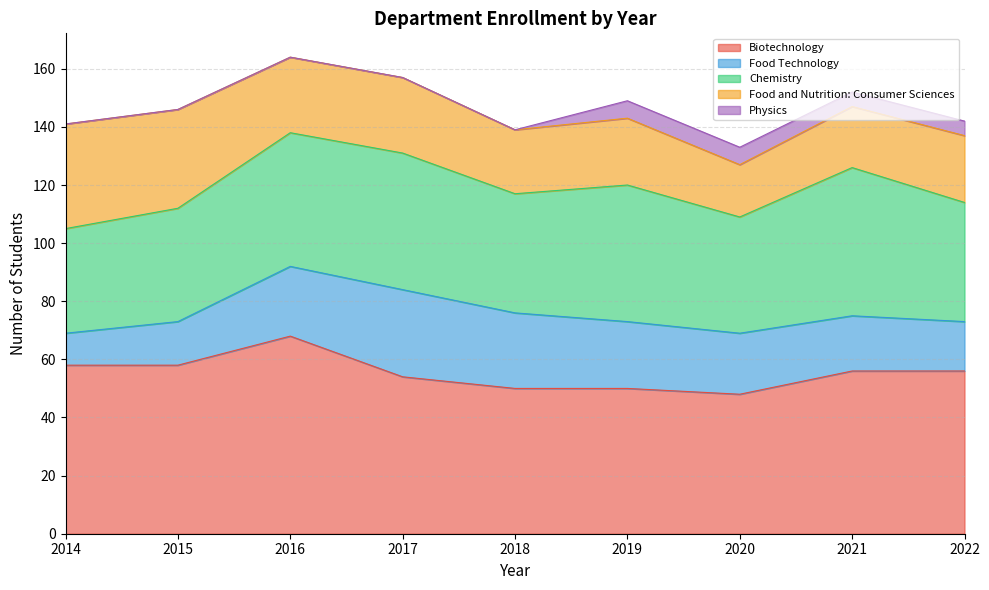

What are all the series names shown in the legend?

Biotechnology, Food Technology, Chemistry, Food and Nutrition: Consumer Sciences, Physics